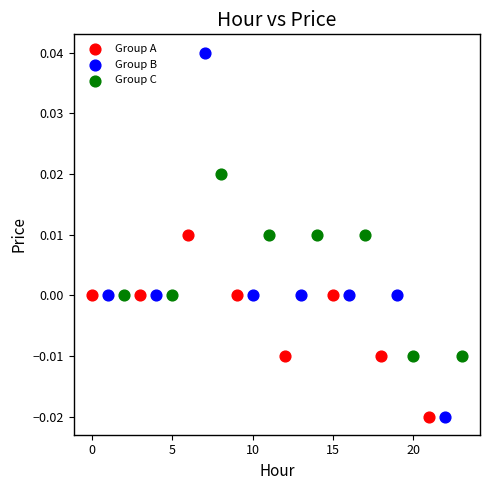

What are all the series names shown in the legend?

Group A, Group B, Group C